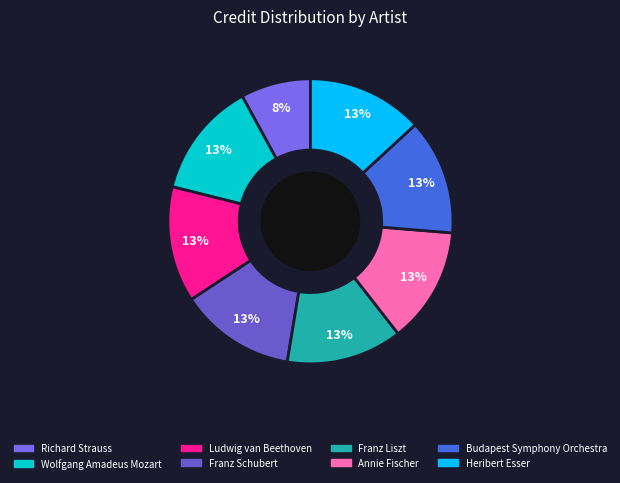

Is Wolfgang Amadeus Mozart the majority of the pie?

No